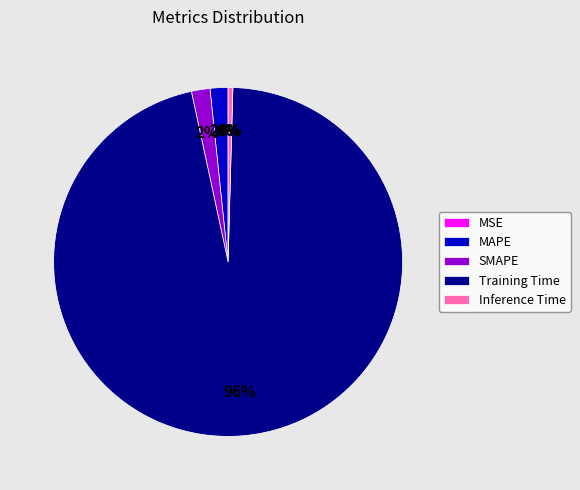

To the nearest percent, what is the combined percentage of MAPE and SMAPE?

3%